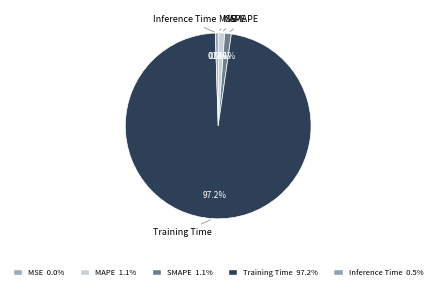

How many slices are in this pie chart?

5